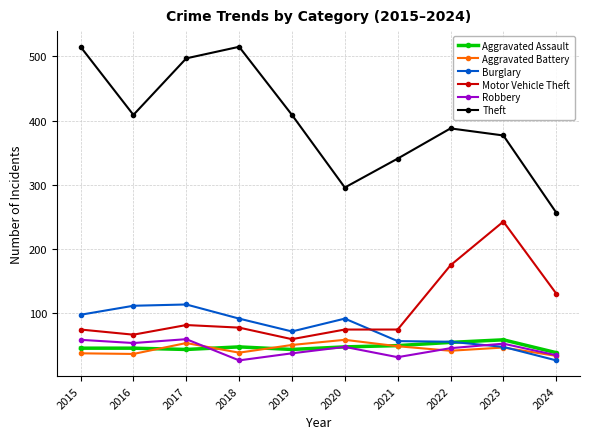

Between 2017 and 2018, which series saw the biggest shift?

Robbery